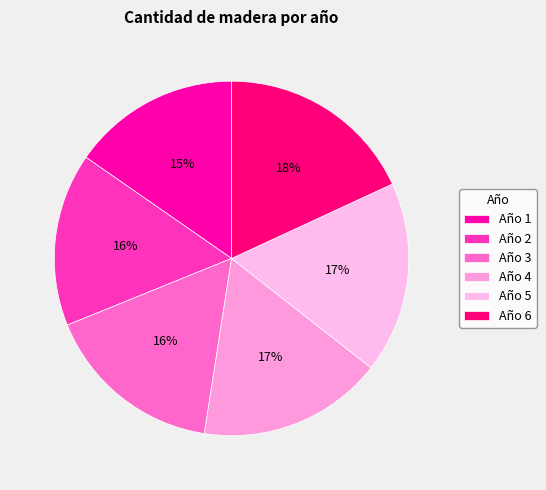

How many slices are in this pie chart?

6